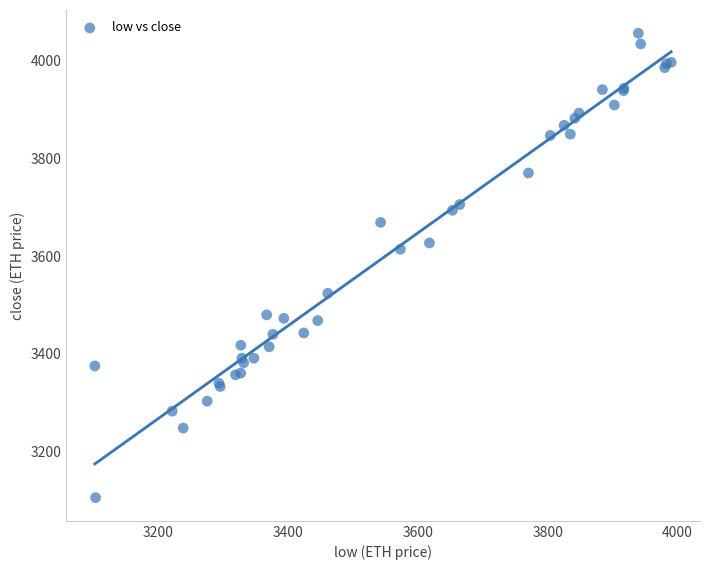

What Y value in the scatter plot is closest to 3580?

3613.9